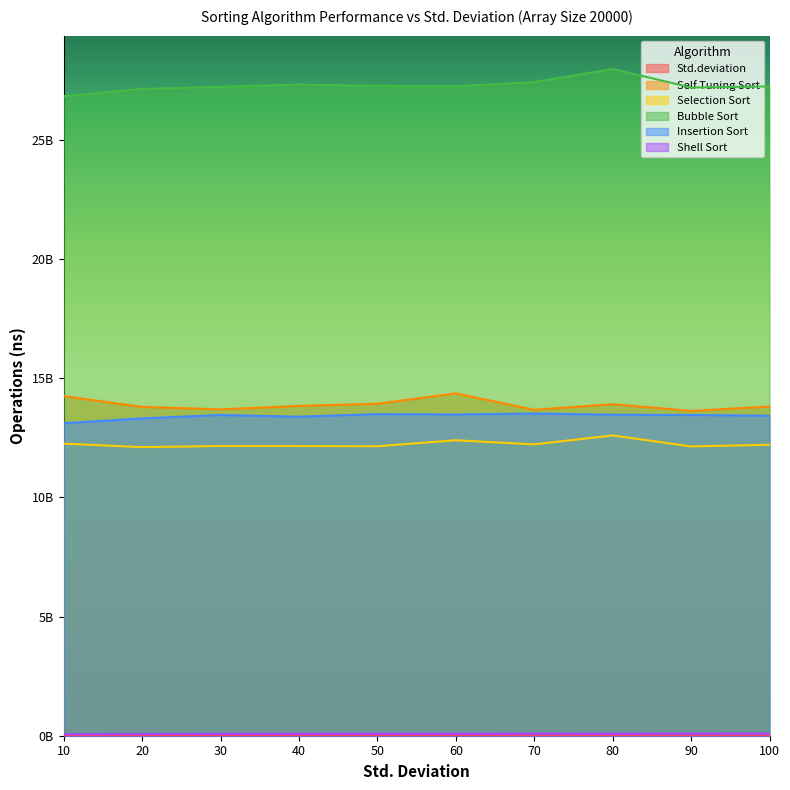

True or false: Std.deviation and Bubble Sort intersect in this chart.

False